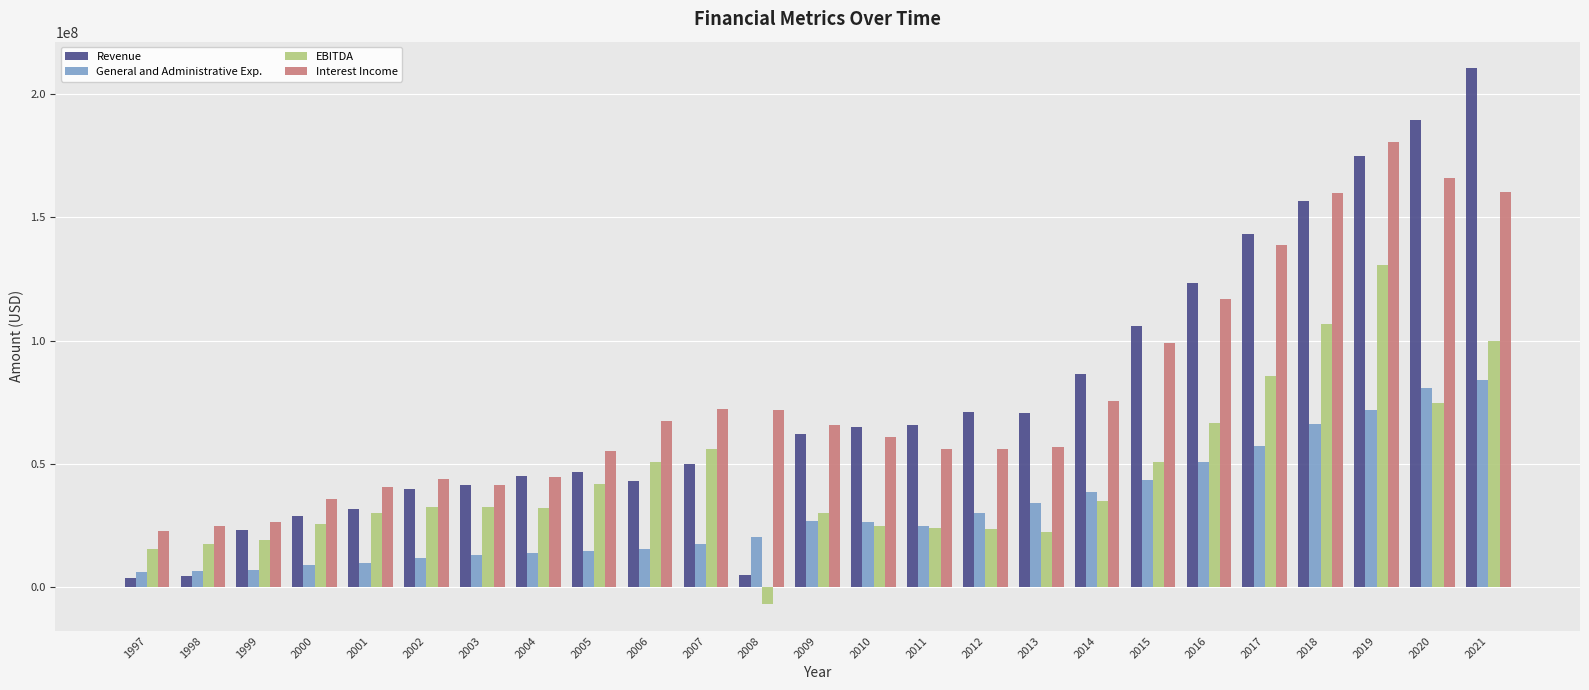

How many groups of bars are there?

25